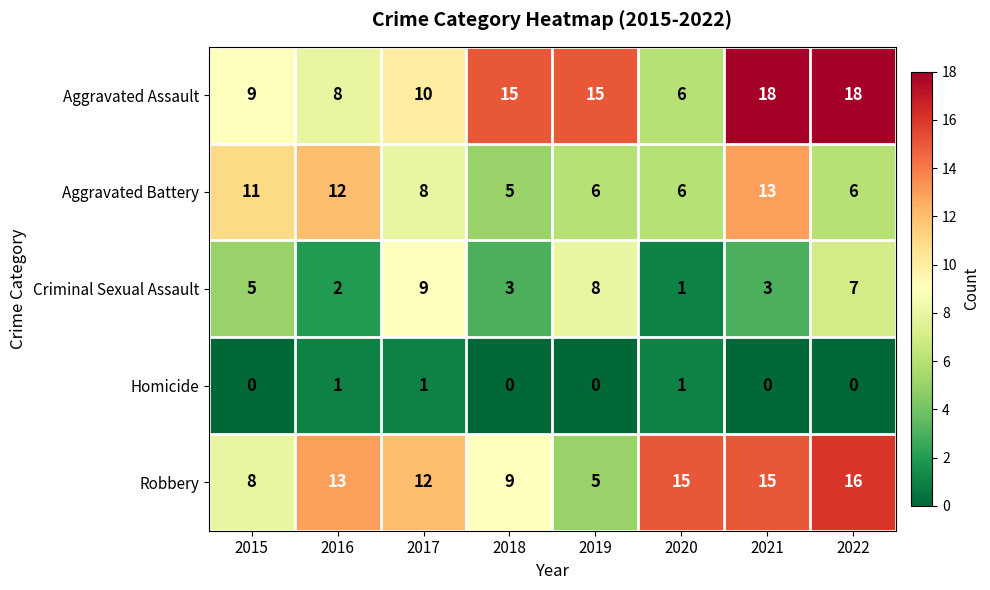

What is the maximum value for Robbery?

16